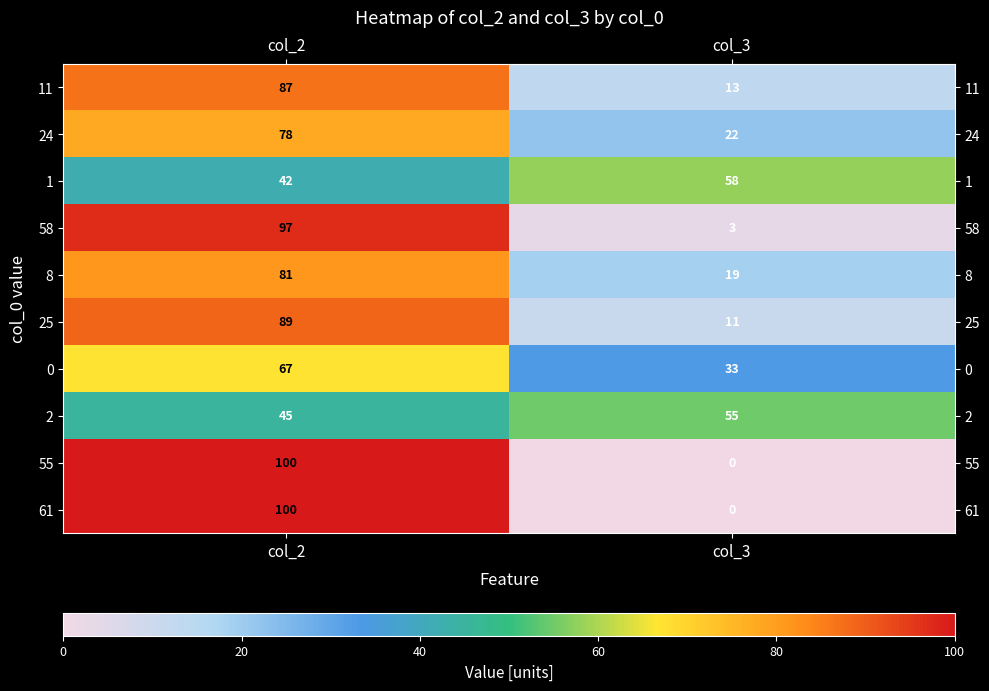

At which category does the chart reach its peak across all series?

col_2